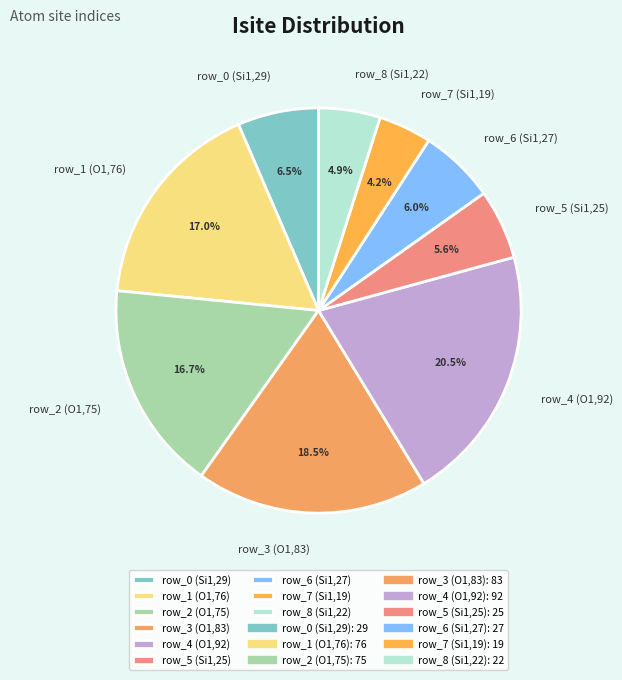

Is there a majority slice in this chart?

No